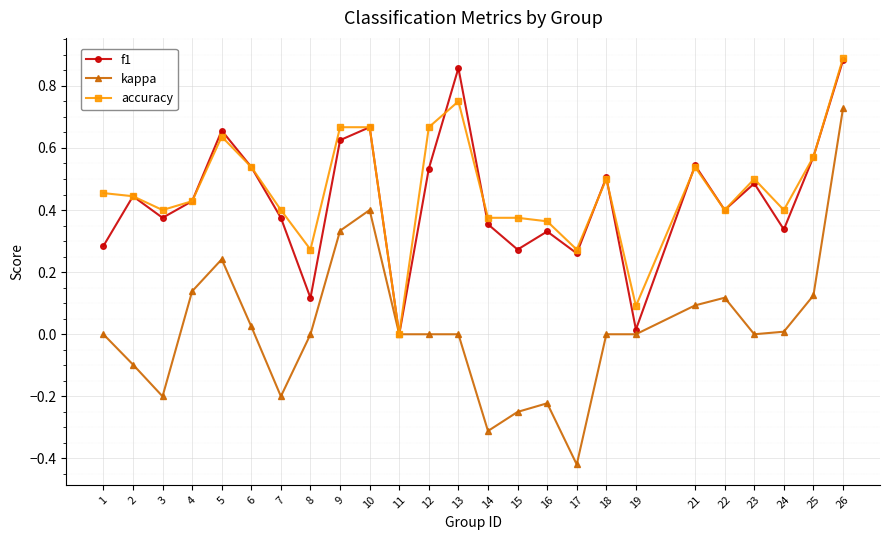

Is this an area chart (filled region under the line)?

No